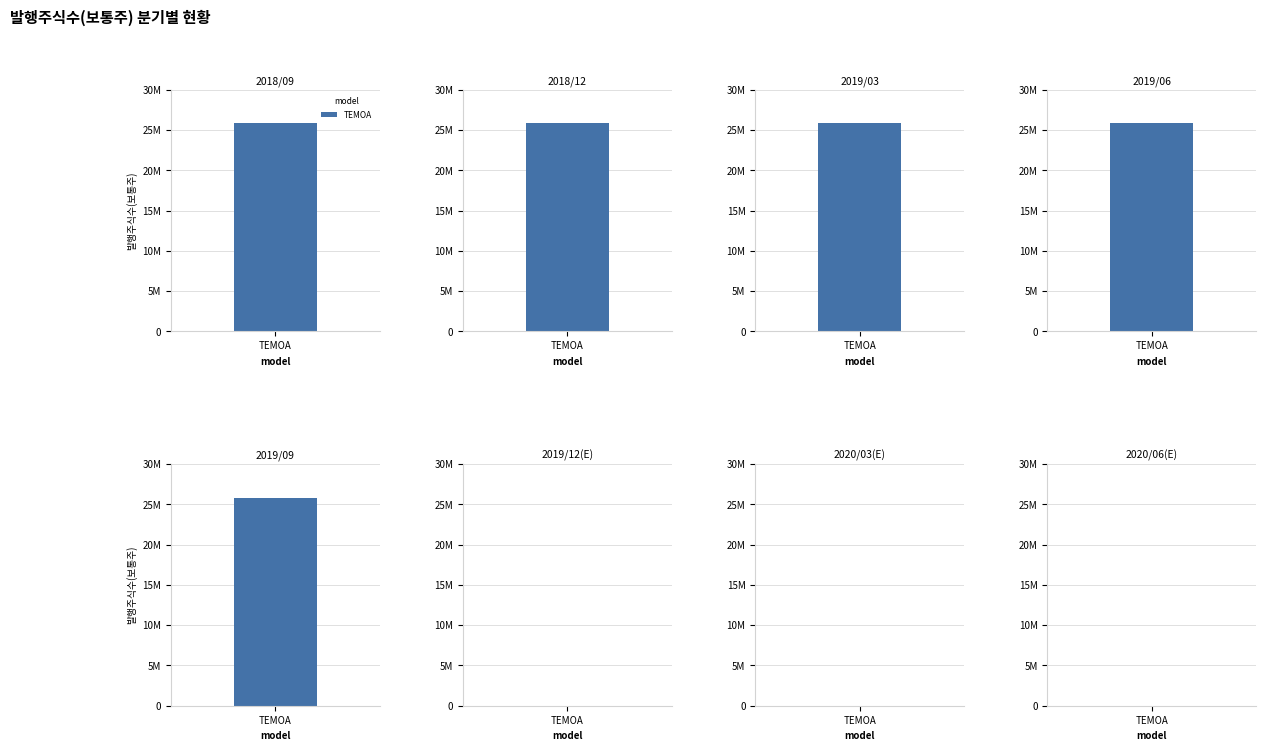

True or false: the data shows 0 at 2019/12(E).

True